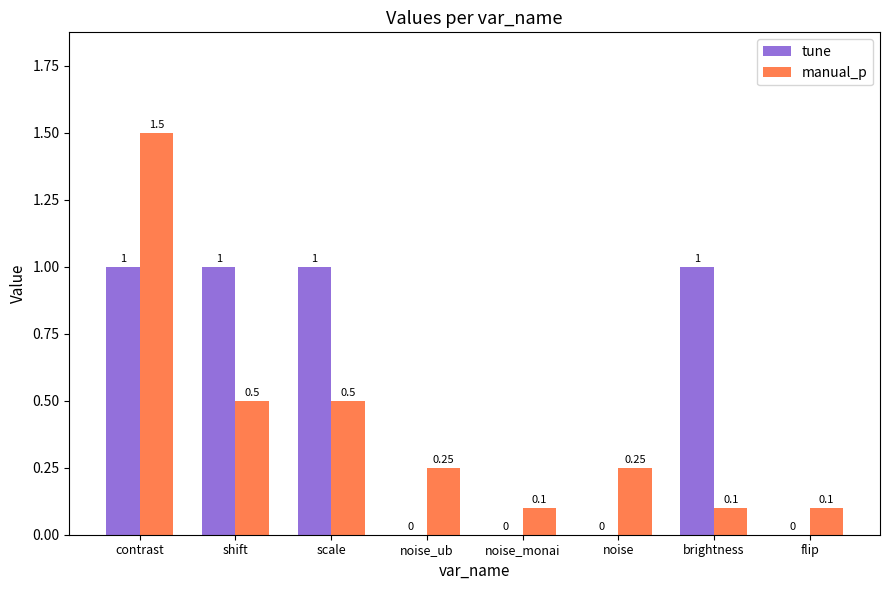

What is the greatest value displayed?

1.5